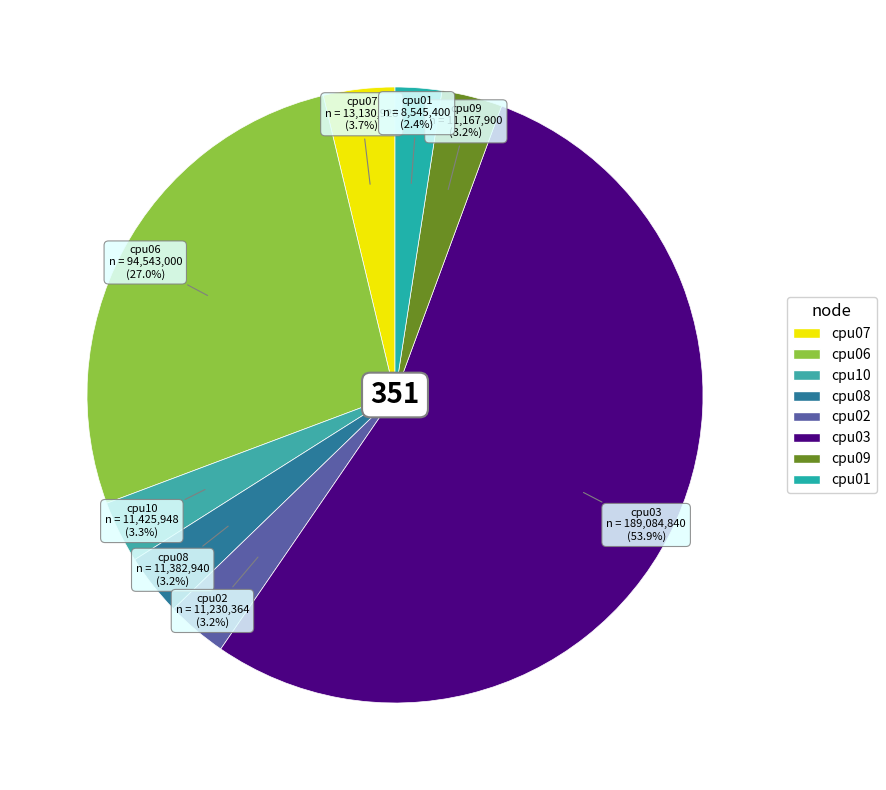

How many segments does this pie chart have?

8